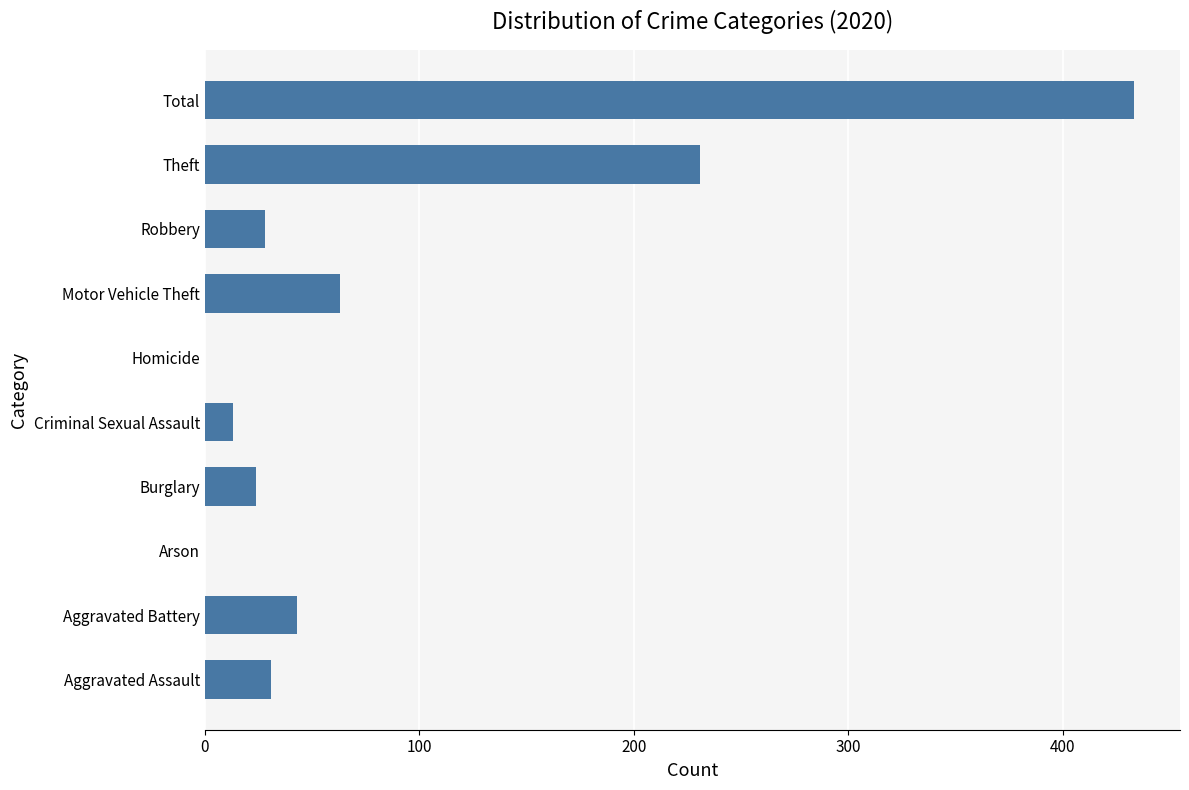

How many distinct data groups are displayed?

1